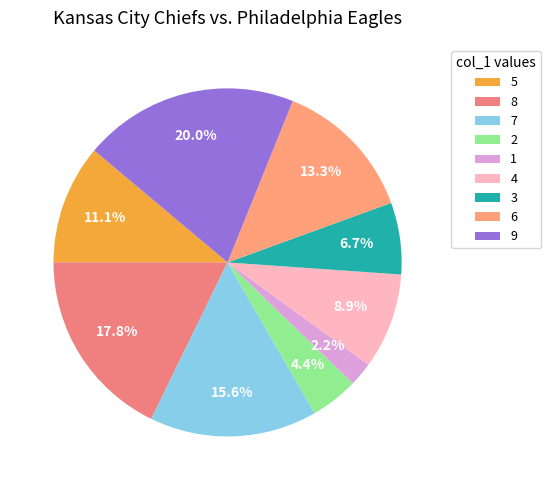

Is there a majority slice in this chart?

No